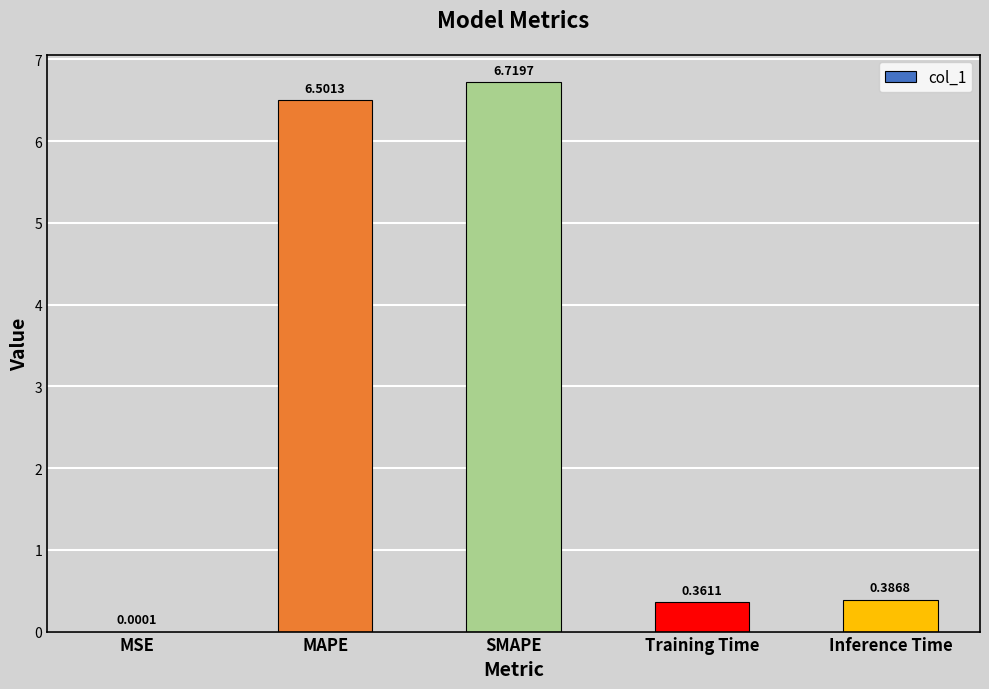

Where is the data nearest to the value 3?

Inference Time